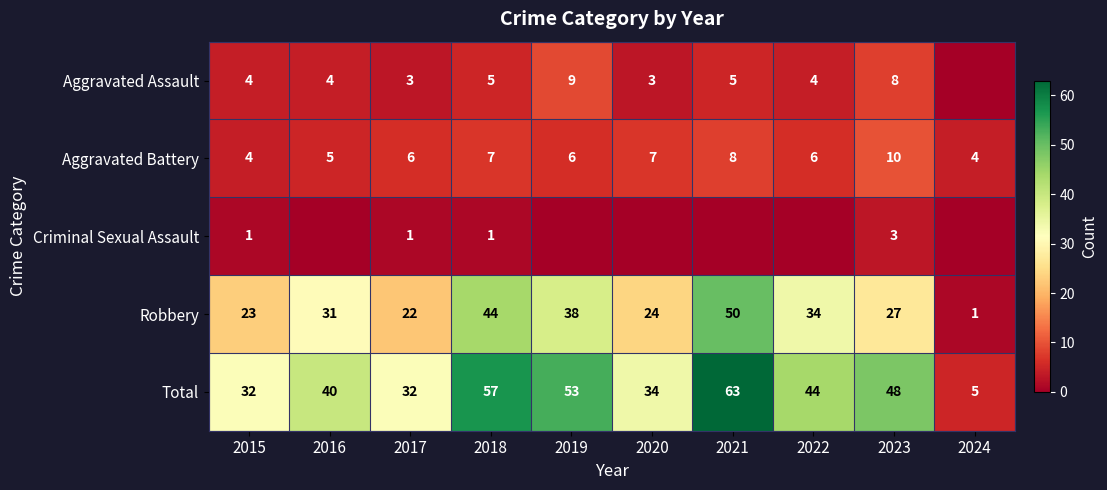

Is it true that Robbery equals 35 at 2020?

False